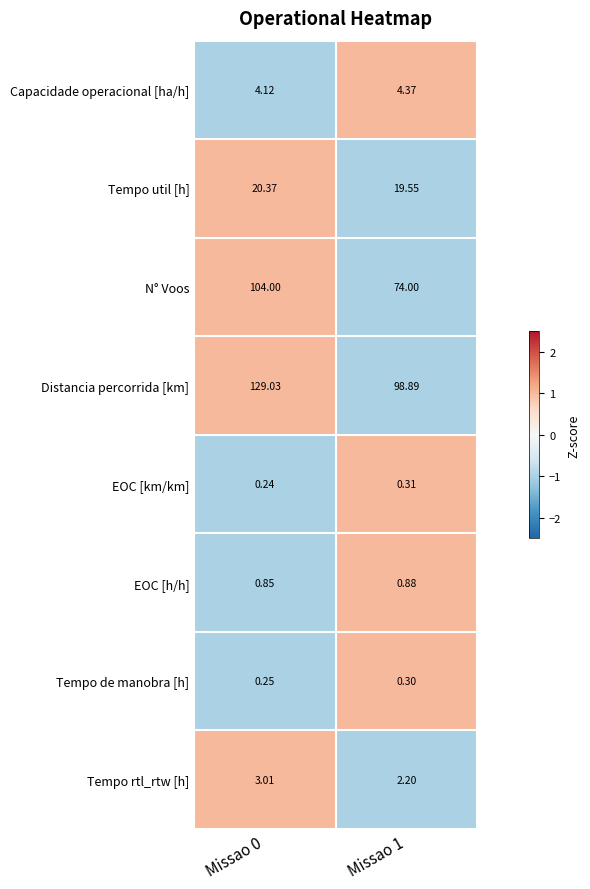

Rank the series at Missao 1 from highest to lowest value.

Distancia percorrida [km], N° Voos, Tempo util [h], Capacidade operacional [ha/h], Tempo rtl_rtw [h], EOC [h/h], EOC [km/km], Tempo de manobra [h]